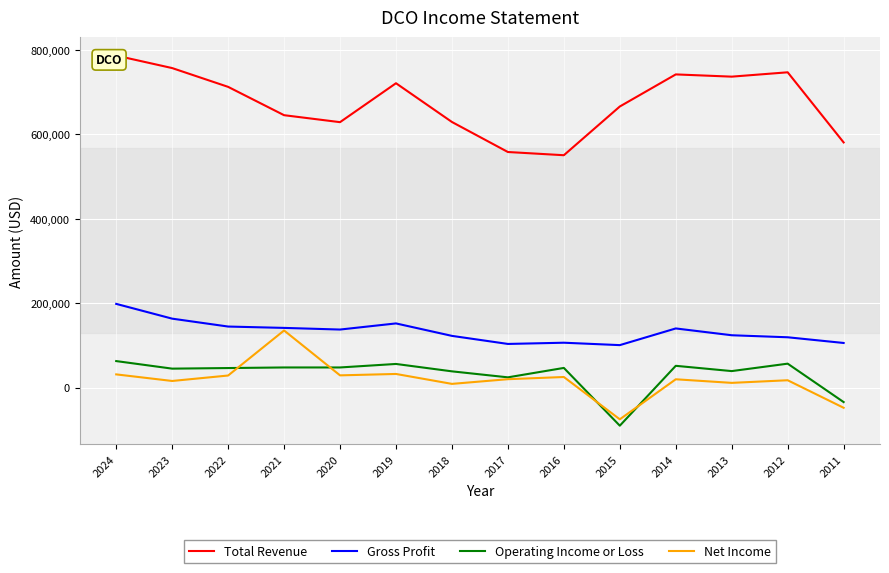

Which series ends up on top after the final intersection of Net Income and Operating Income or Loss?

Operating Income or Loss